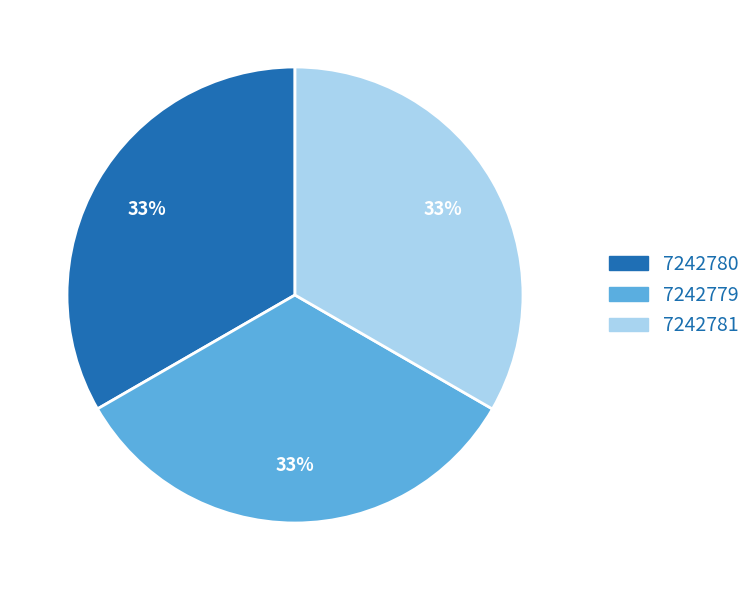

Do 7242781 and 7242779 together represent more than half of the pie?

Yes